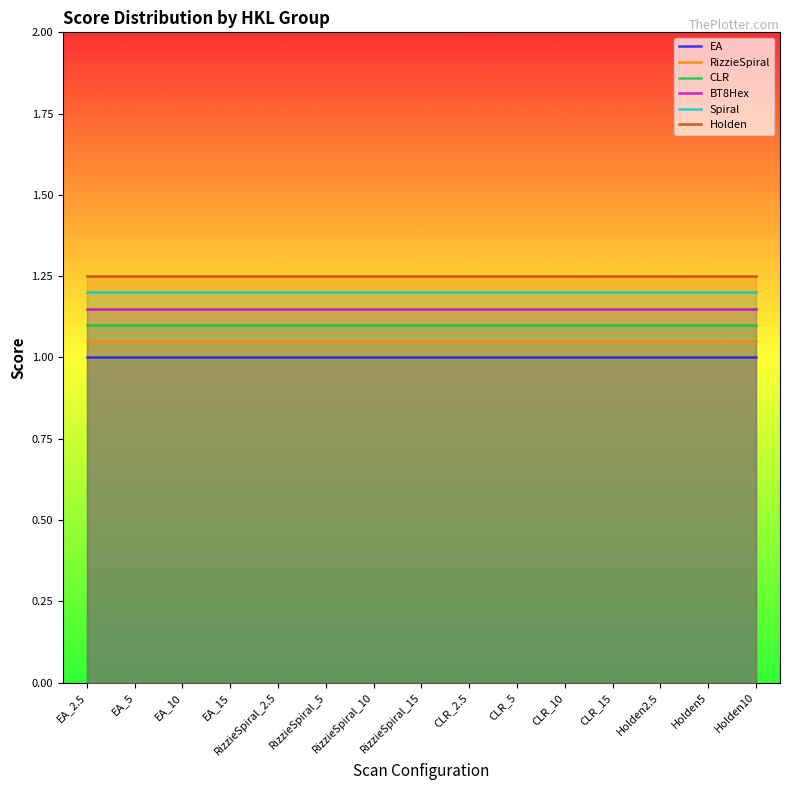

Is it true that Spiral equals 0.8 at RizzieSpiral_5?

False